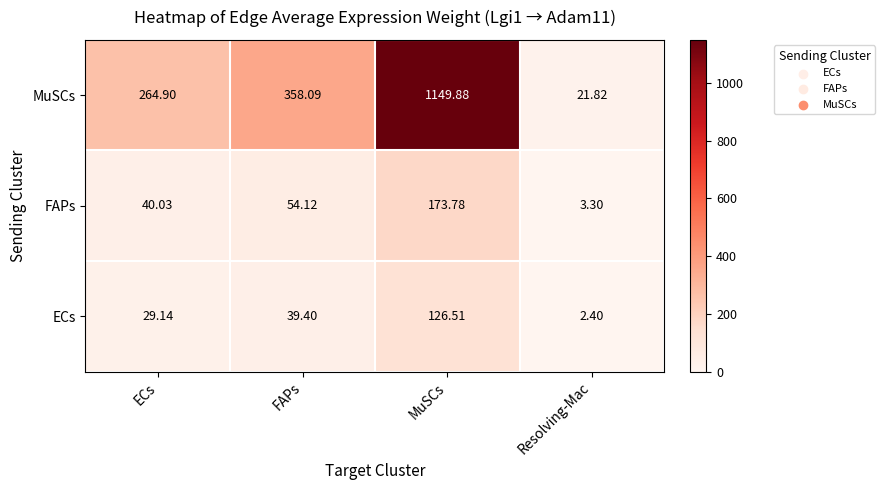

Which category has the lowest value in the MuSCs series?

Resolving-Mac